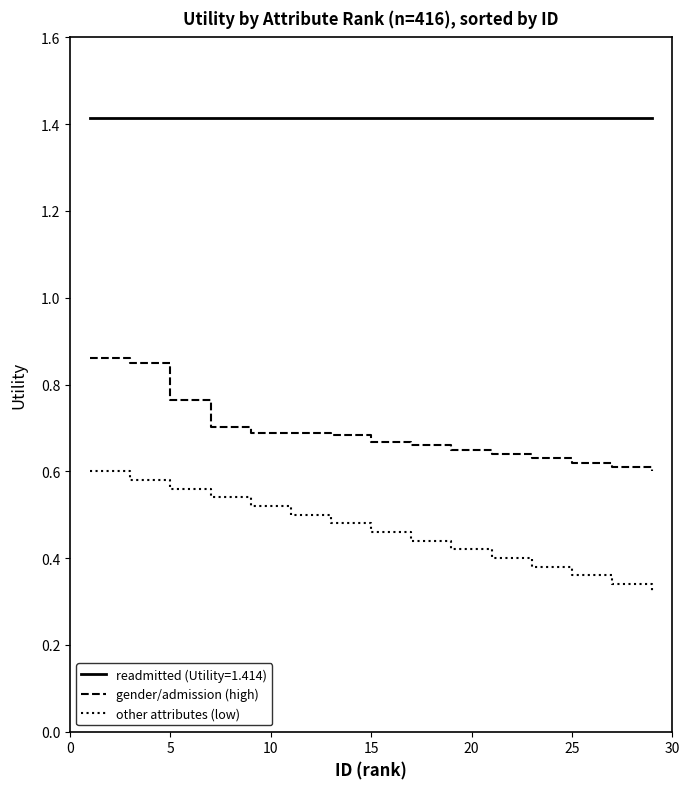

What is the greatest value displayed?

1.4